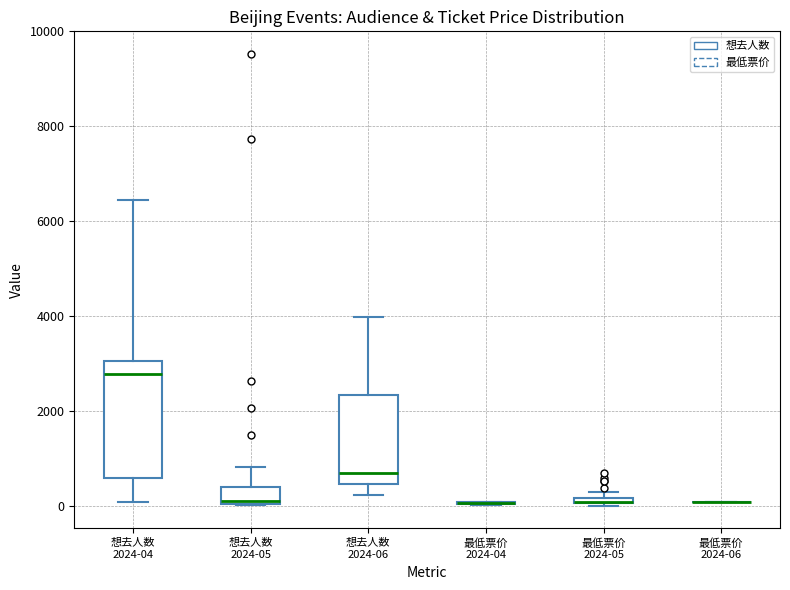

Comparing the boxes themselves (not the whiskers), which one is the tallest?

想去人数 2024-04